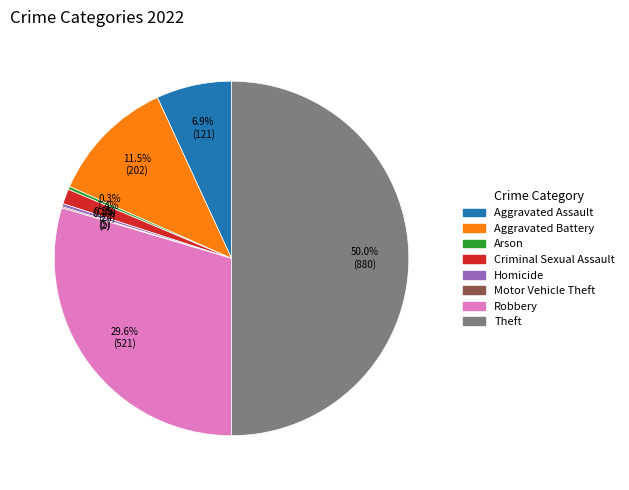

Which category has the biggest portion of the pie?

Theft